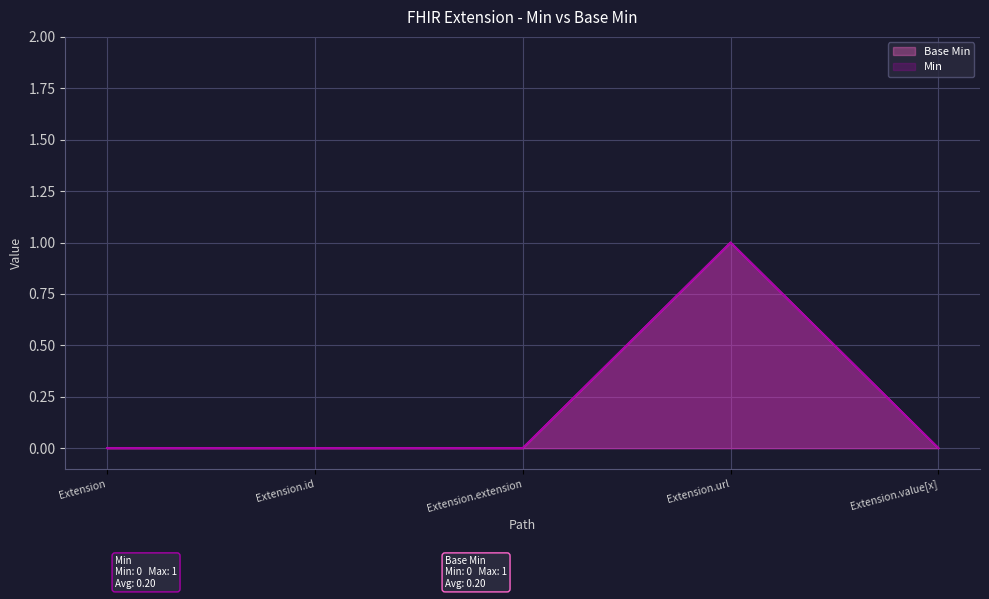

Between Extension and Extension.id, which is larger?

Extension